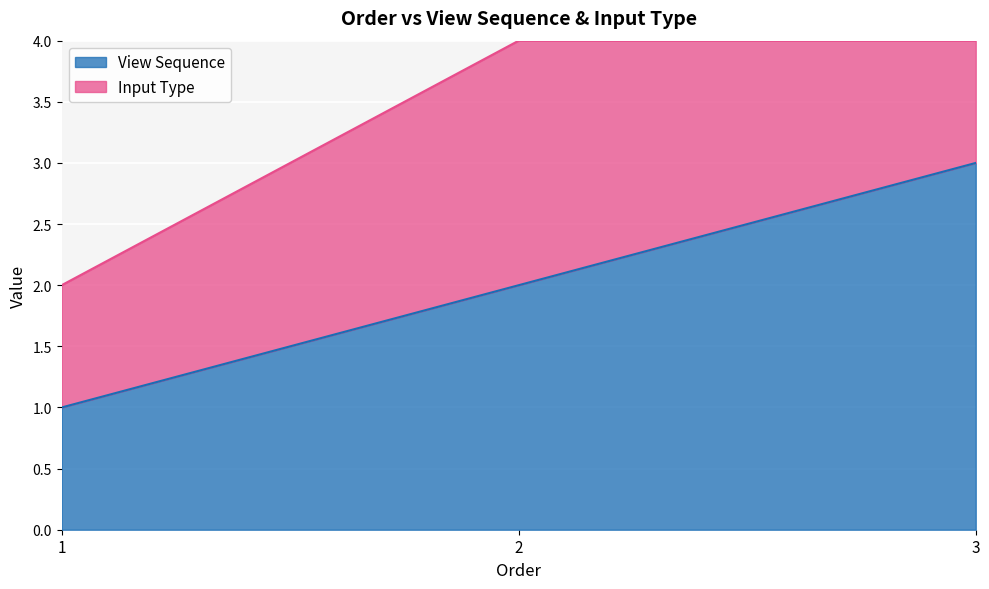

True or false: the data shows 2 at 2.

True